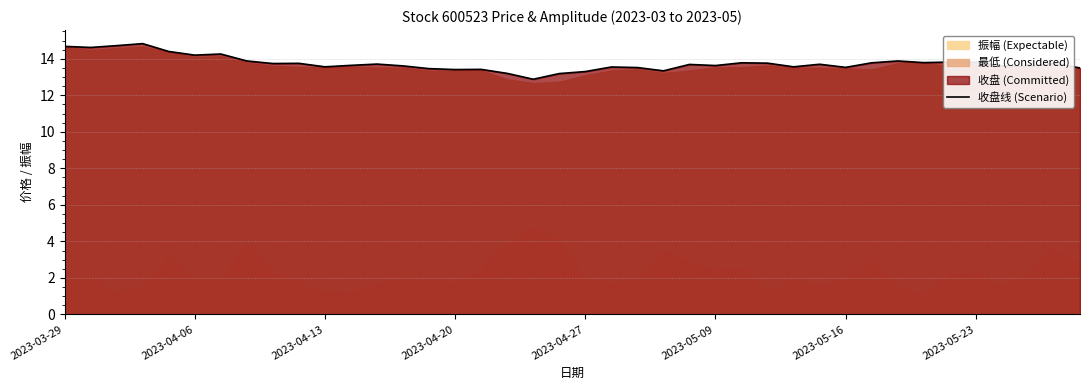

Reading left to right, list all the values displayed in this chart.

14.7	14.6	14.7	14.8	14.4	14.2	14.3	13.9	13.7	13.8	13.6	13.6	13.7	13.6	13.5	13.4	13.4	13.2	12.9	13.2	13.3	13.6	13.5	13.3	13.7	13.6	13.8	13.8	13.6	13.7	13.5	13.8	13.9	13.8	13.8	13.8	13.6	13.6	13.7	13.5